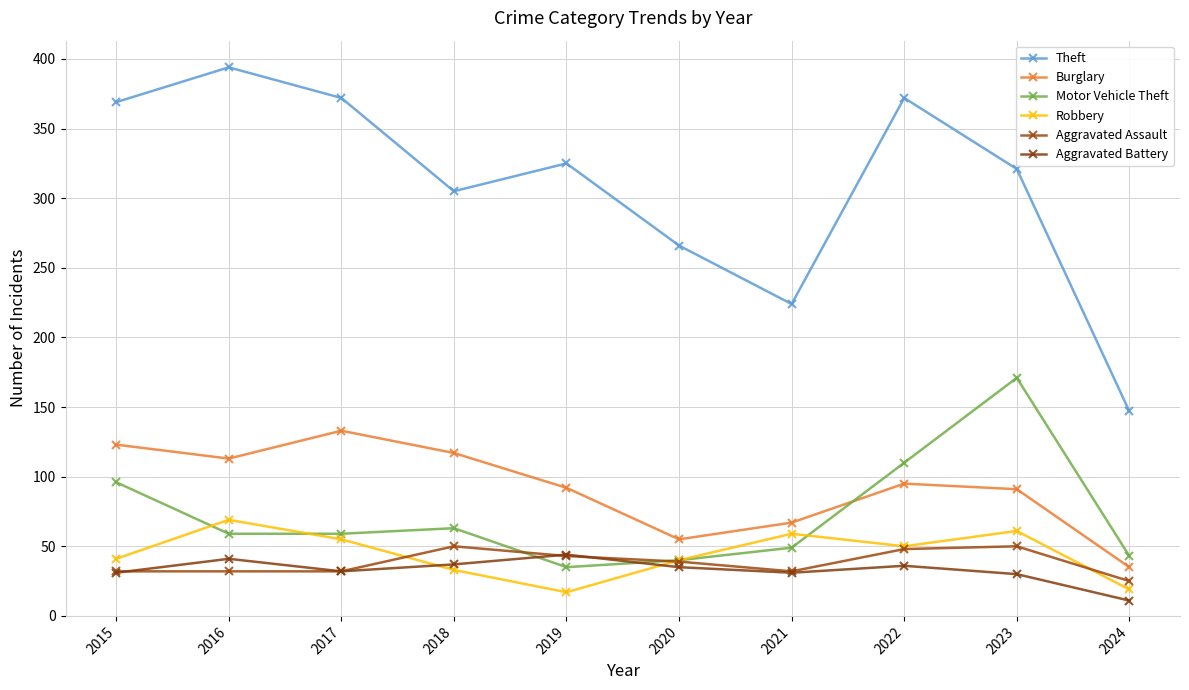

What are all the series names shown in the legend?

Theft, Burglary, Motor Vehicle Theft, Robbery, Aggravated Assault, Aggravated Battery